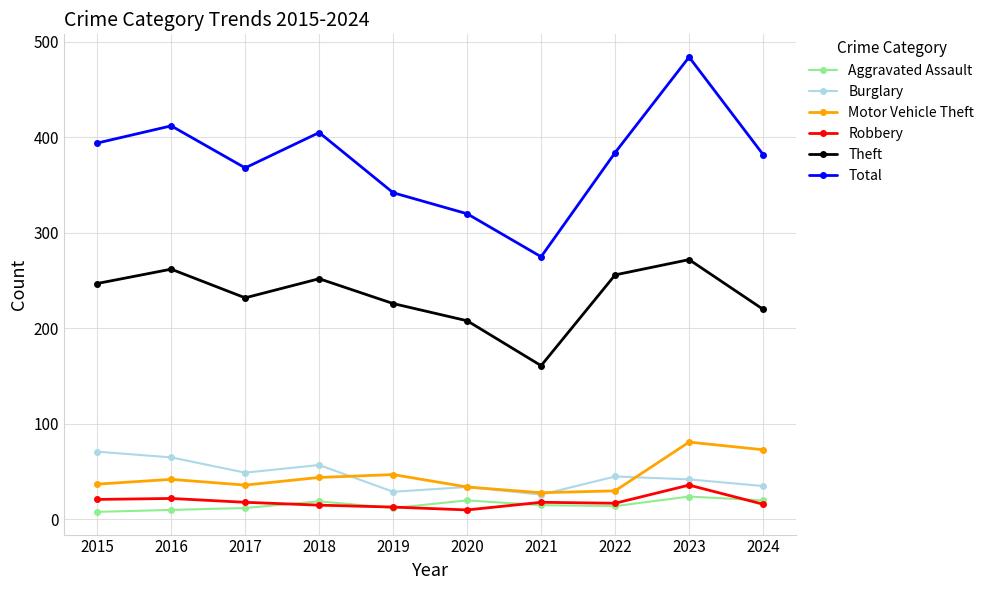

At which category is the sum across all series the highest?

2023